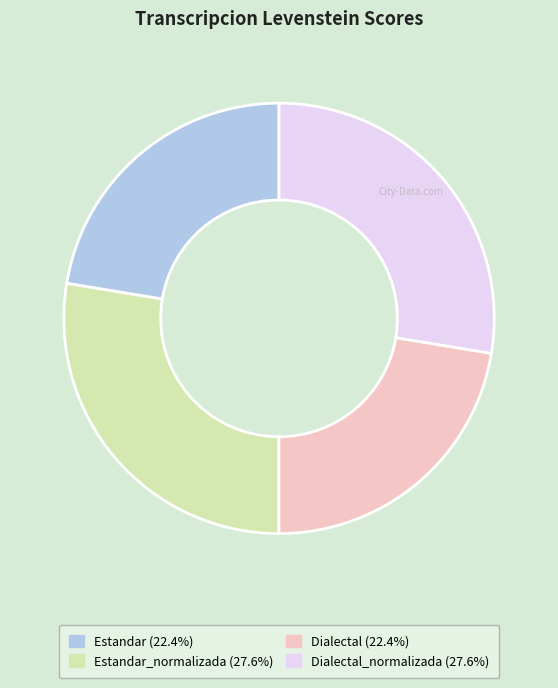

Is there a majority slice in this chart?

No